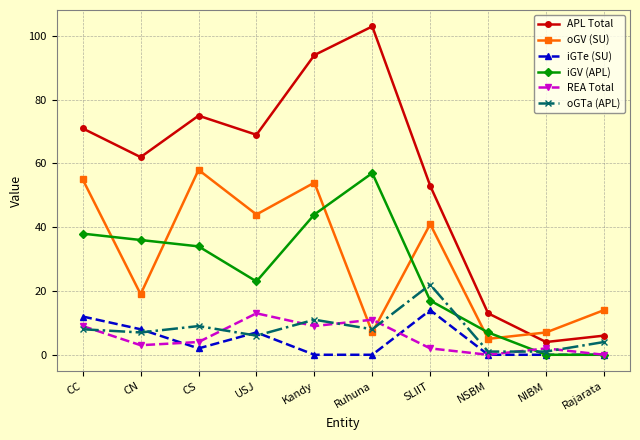

What is the highest value of the oGTa (APL) series?

22